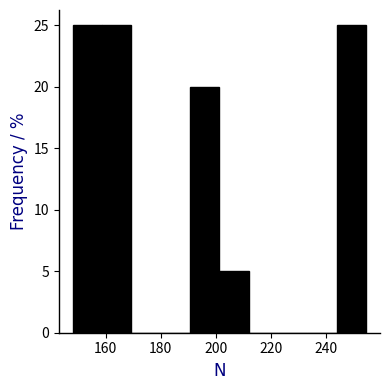

How tall is the bar that spans 244 to 254 on the x-axis? Neither the bar edges nor the heights are printed on the chart, so give them approximately, as read against the axes.

25